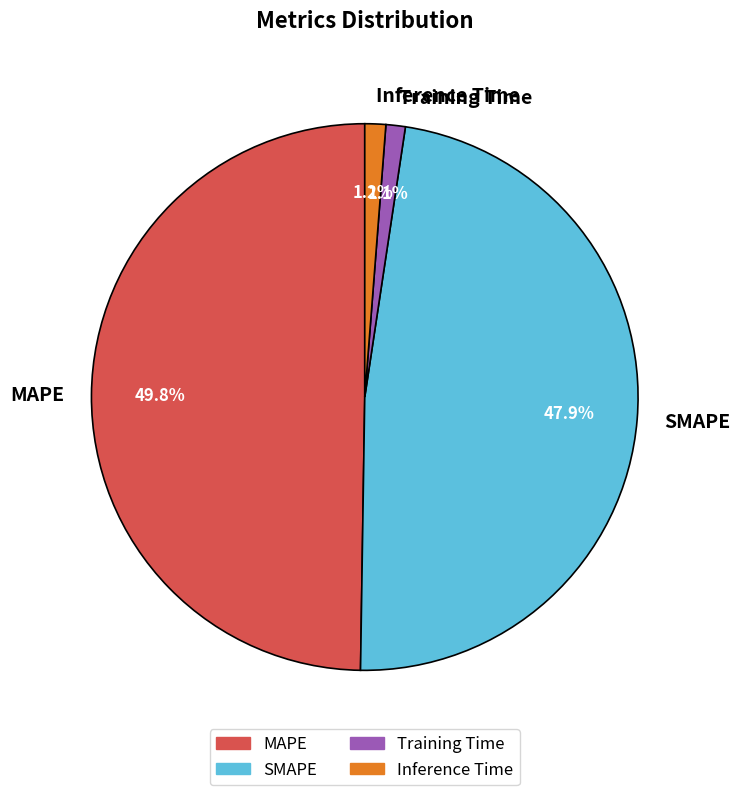

To the nearest percent, what is the combined percentage of SMAPE and Inference Time?

49%